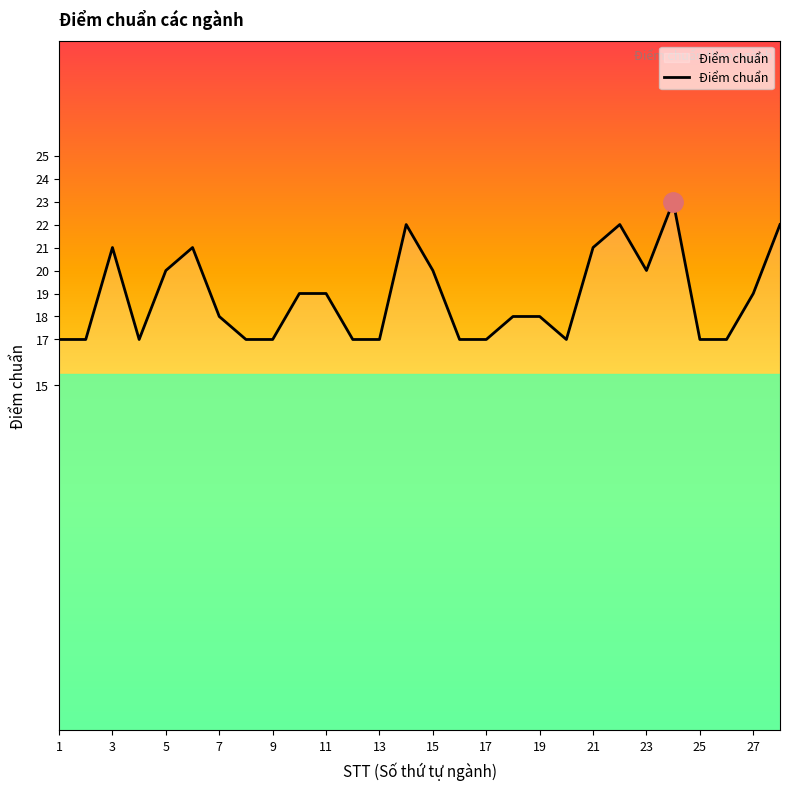

True or false: there are more than 2 points higher than both neighbors.

True